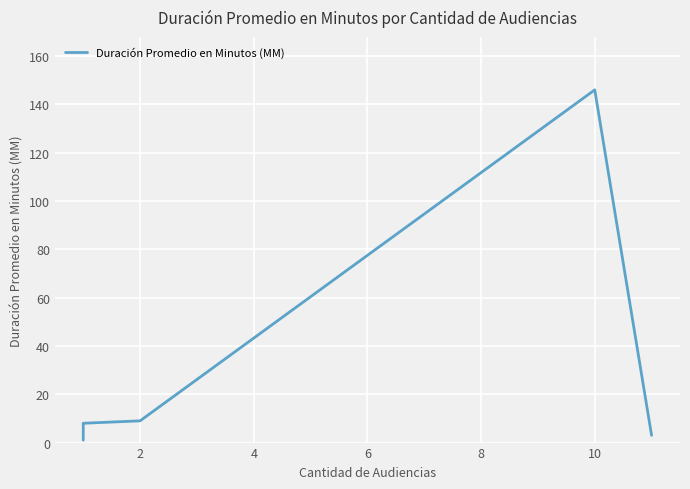

Reading right to left, transcribe all the data shown in this chart.

3	146	9	8	6	5	1